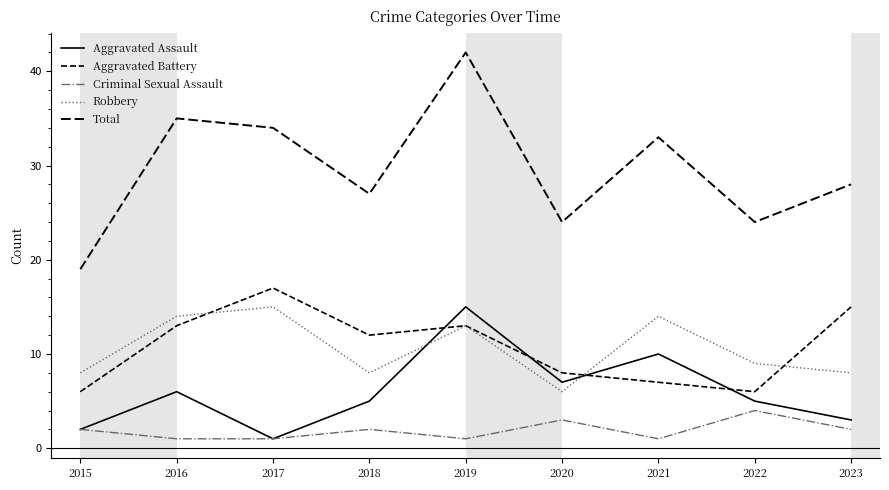

What is the greatest value displayed?

42